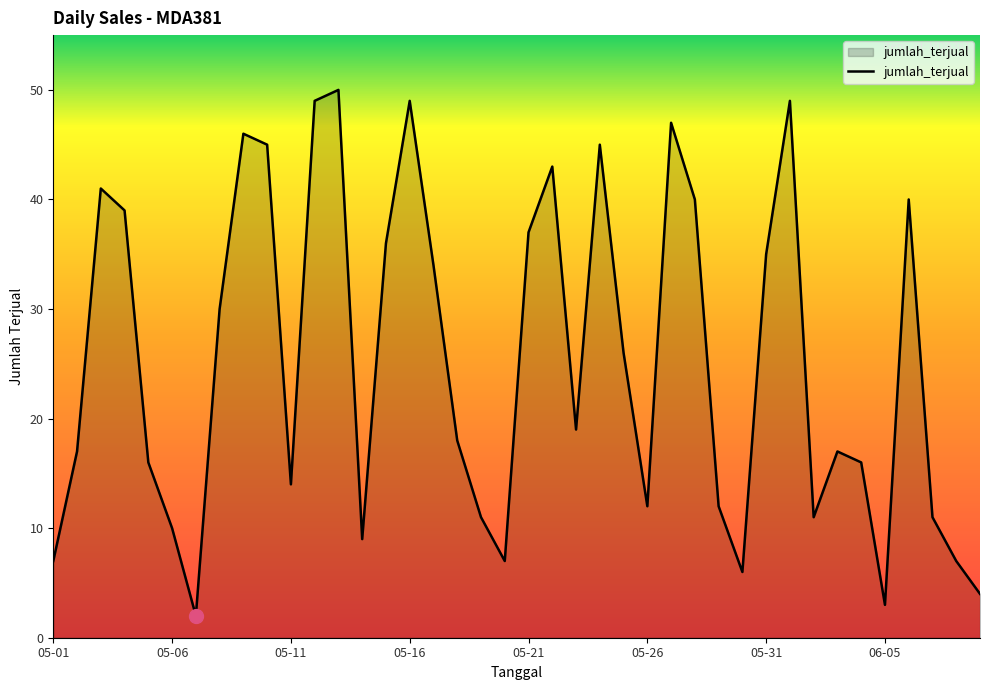

What is the average value?

25